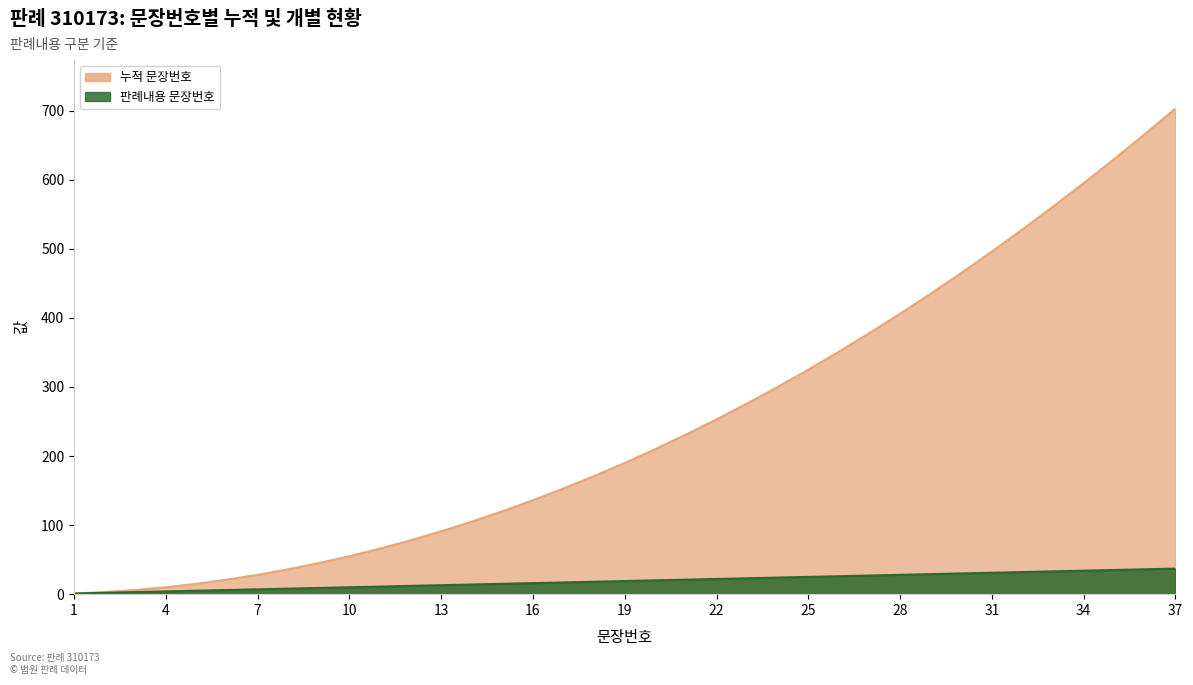

The 판례내용 문장번호 series shows 28 at 28. True or false?

True